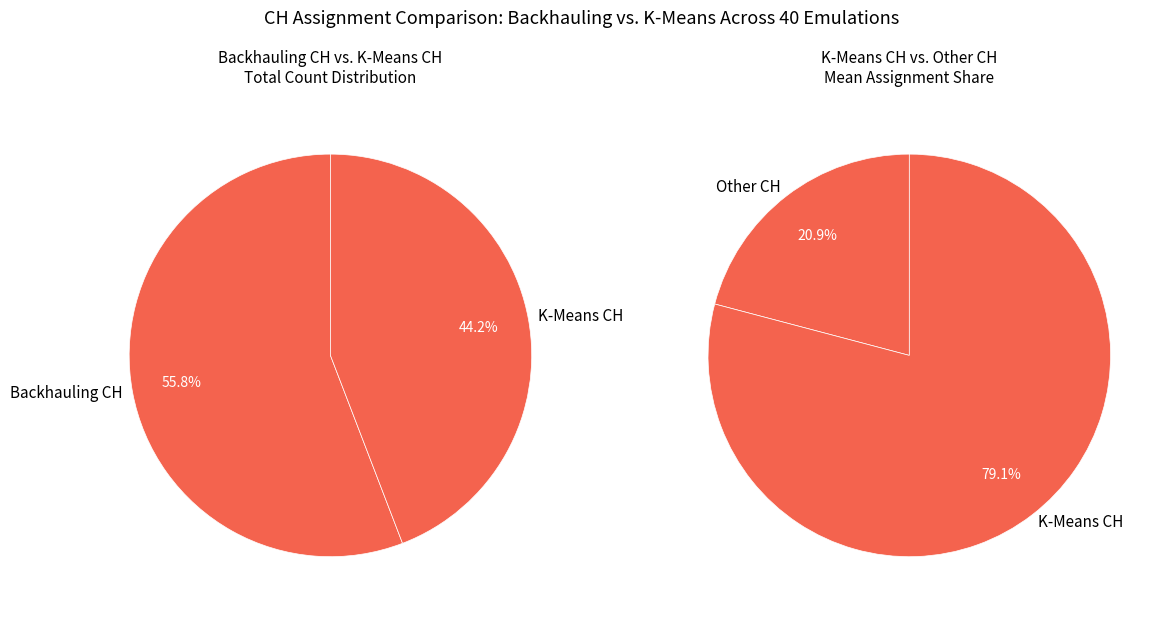

At 23, list the series in order from largest to smallest.

Backhauling CH, K-Means CH